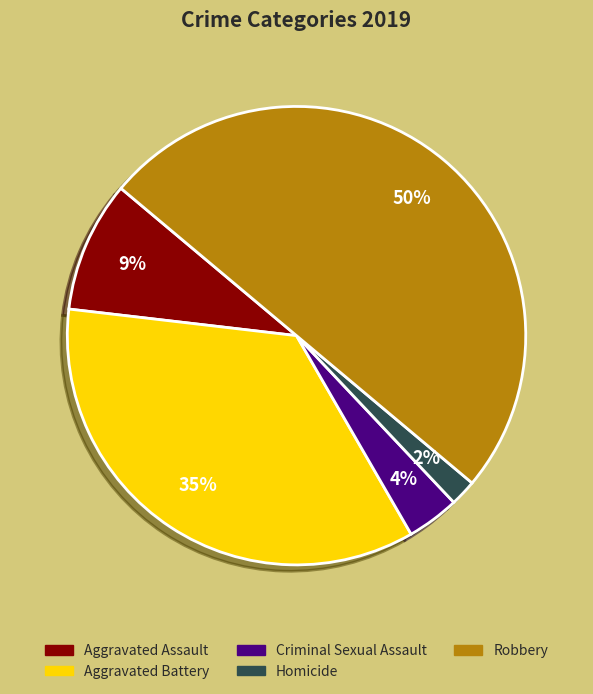

Does Aggravated Assault account for over 50% of the chart?

No